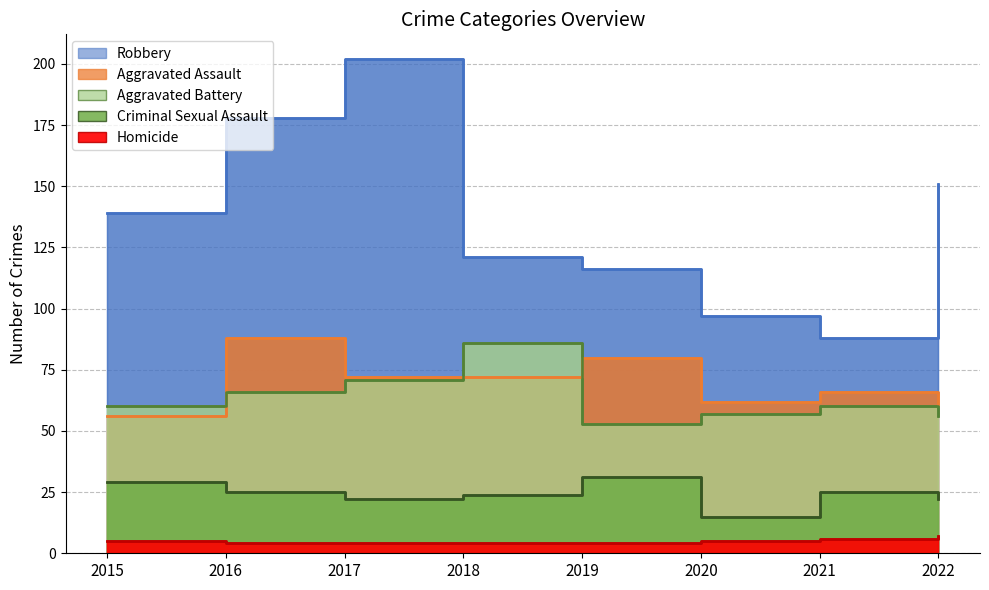

Reading left to right, list all the values displayed in this chart.

Aggravated Assault: 56	88	72	72	80	62	66	61
Aggravated Battery: 60	66	71	86	53	57	60	56
Criminal Sexual Assault: 29	25	22	24	31	15	25	22
Homicide: 5	4	4	4	4	5	6	7
Robbery: 139	178	202	121	116	97	88	151